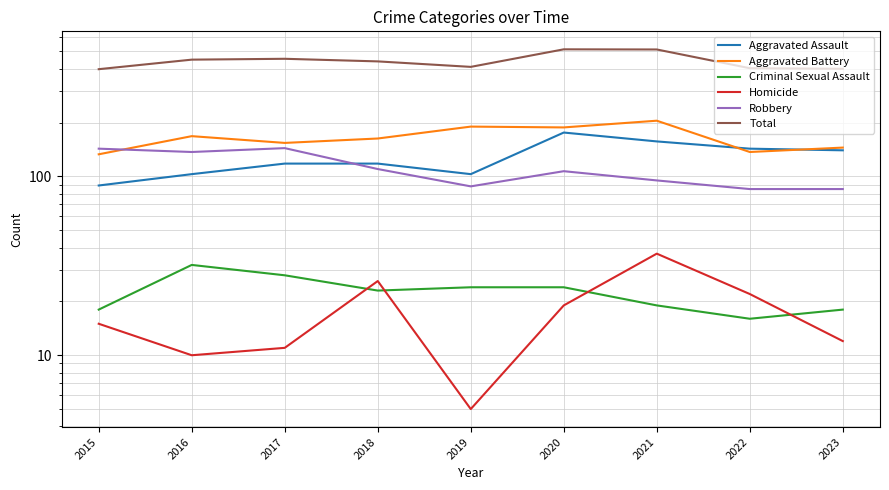

Which has a higher value, 2020 or 2022?

2020